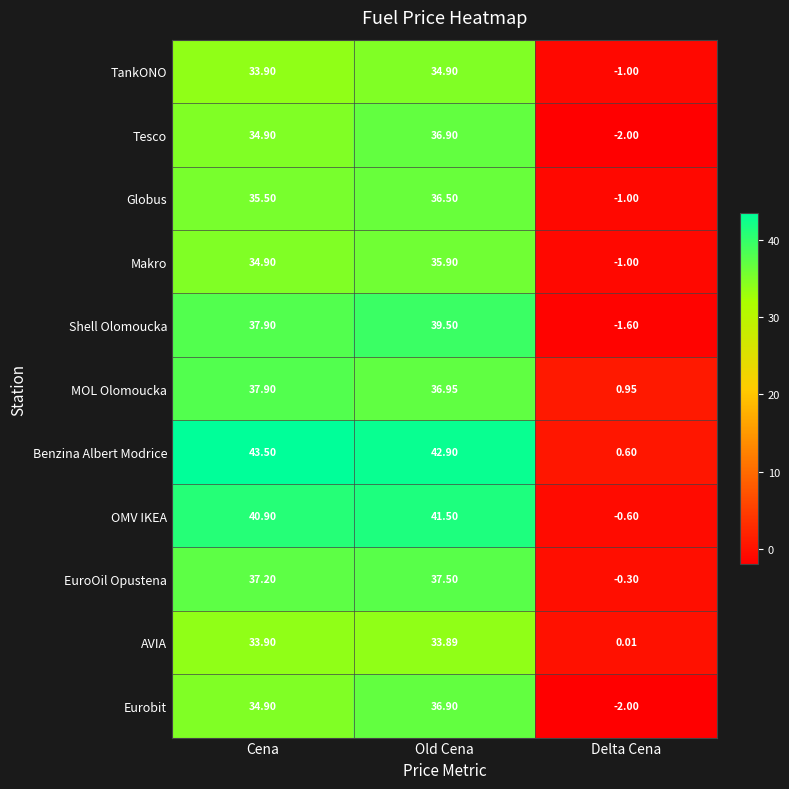

At which label does MOL Olomoucka first exceed 36?

Cena